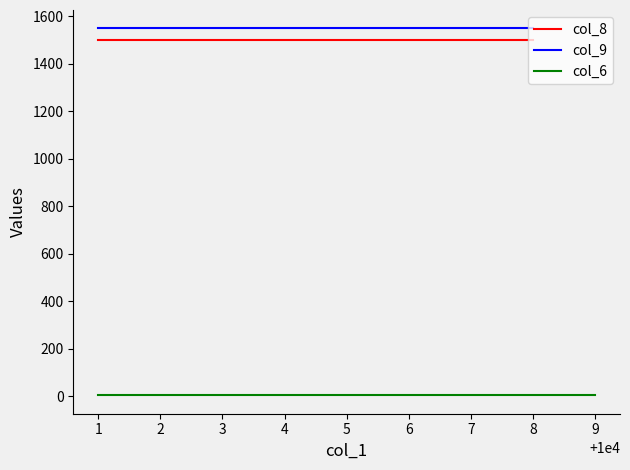

True or false: col_9 and col_8 intersect in this chart.

False